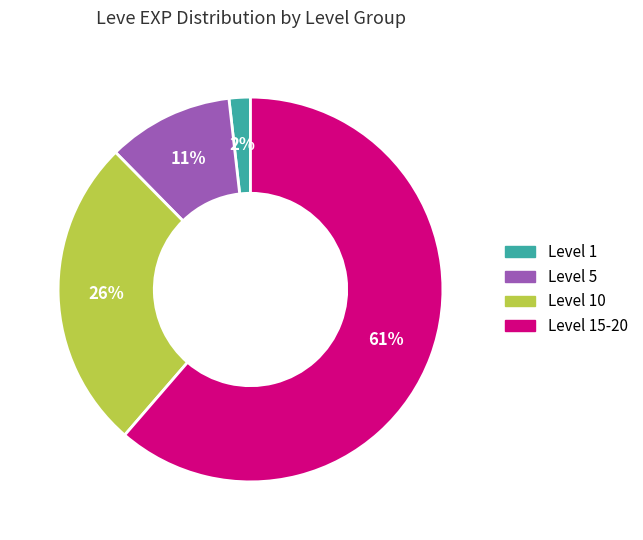

Is there any slice that represents more than half of the pie?

Yes